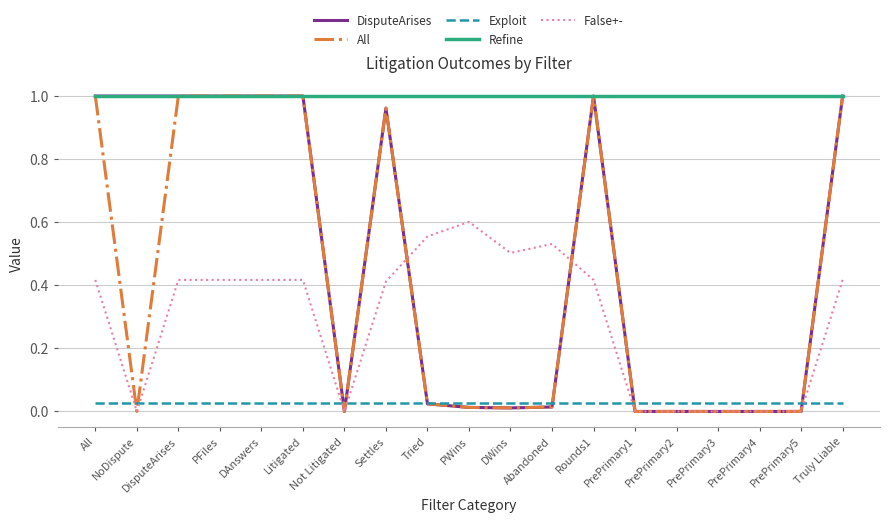

Is the value of False+- at Abandoned greater than the value of Refine at DisputeArises?

No